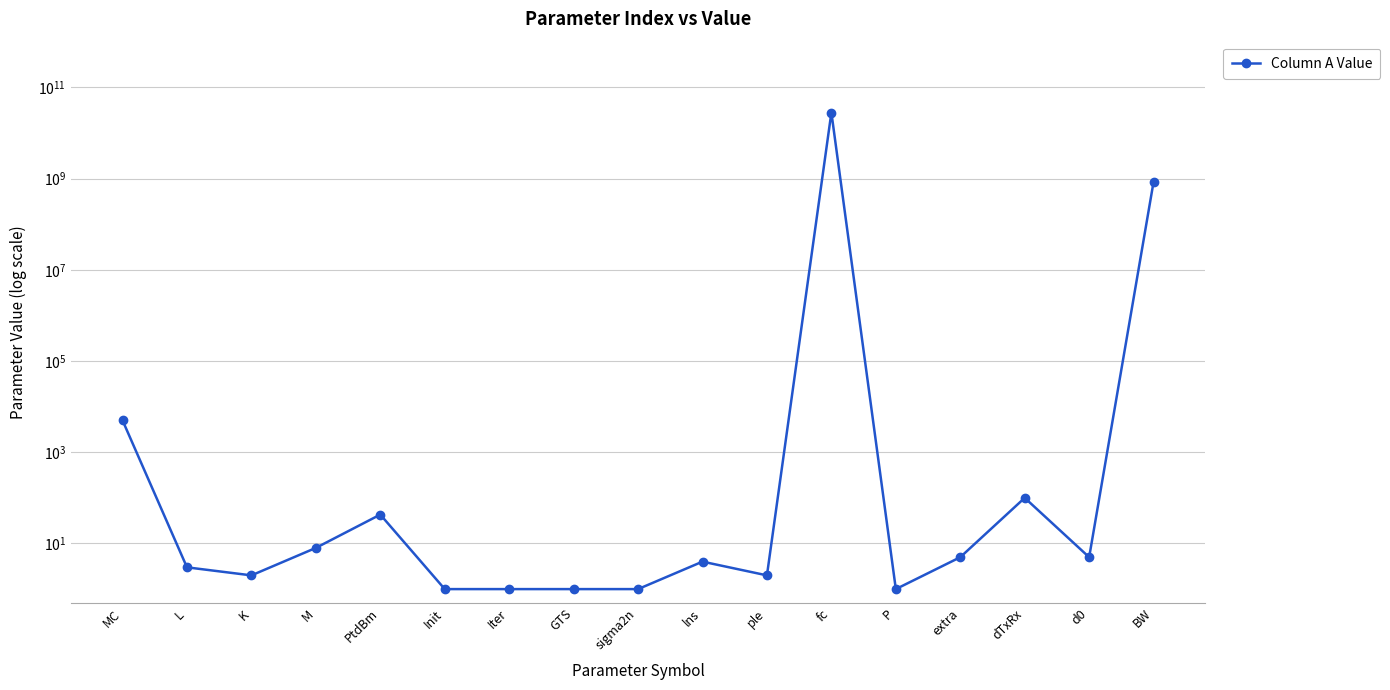

What is the sum of all values?

28850005177